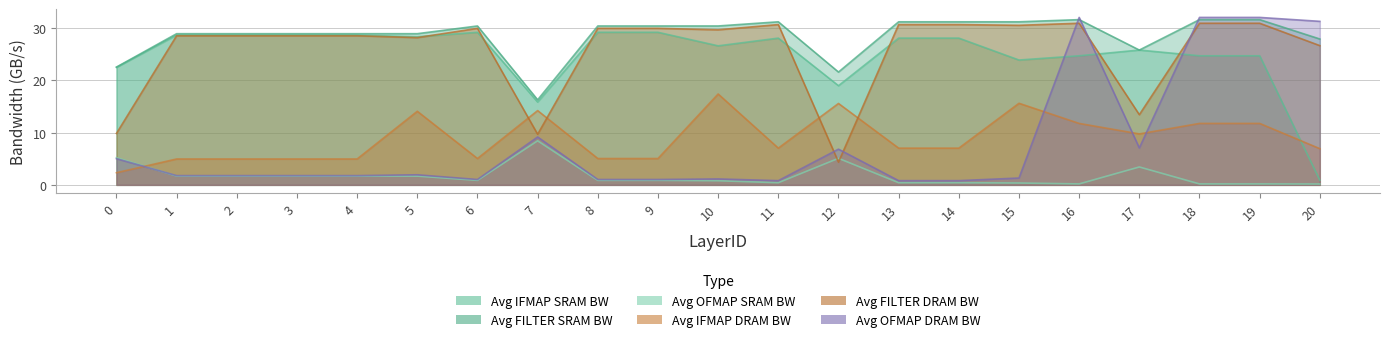

What is the total value across all series at 2?

94.4